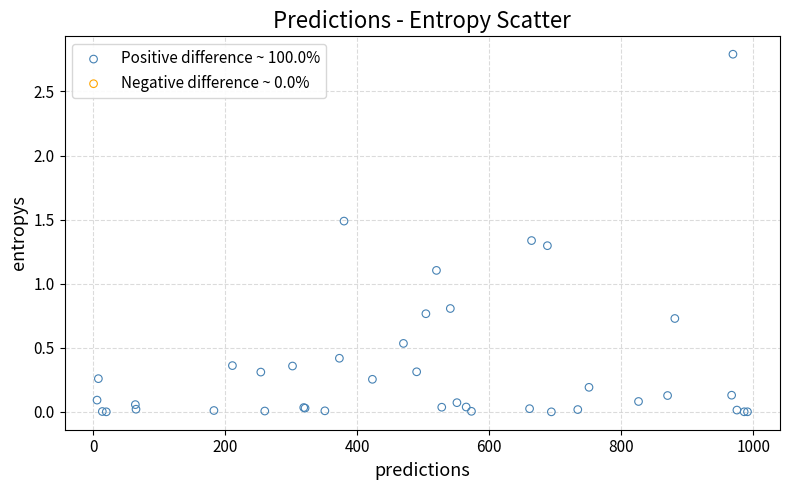

What Y value in the scatter plot is closest to 1?

1.1